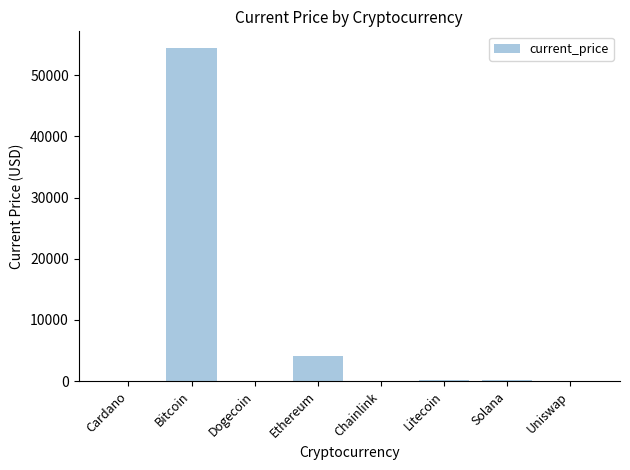

How many distinct data groups are displayed?

1